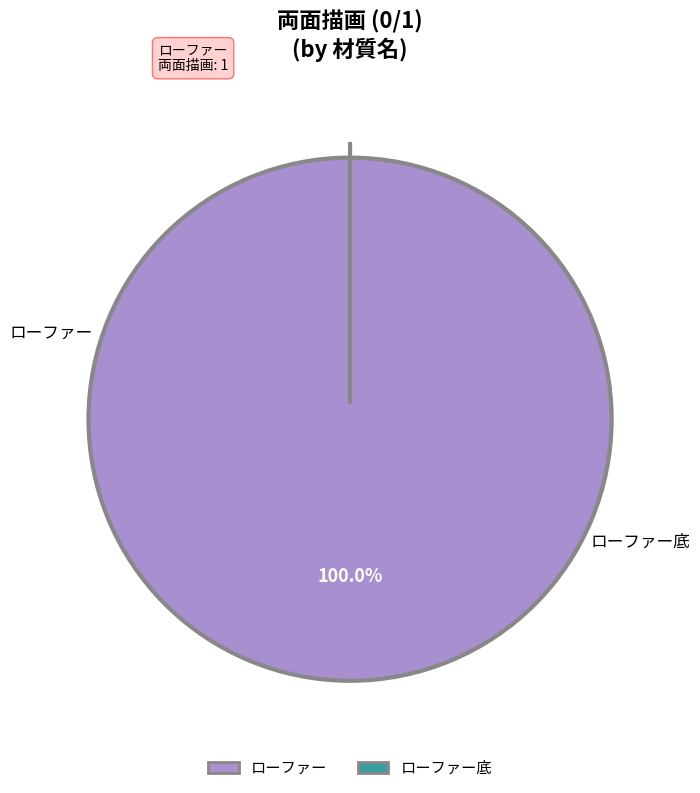

Which category has the smallest portion of the pie?

ローファー底